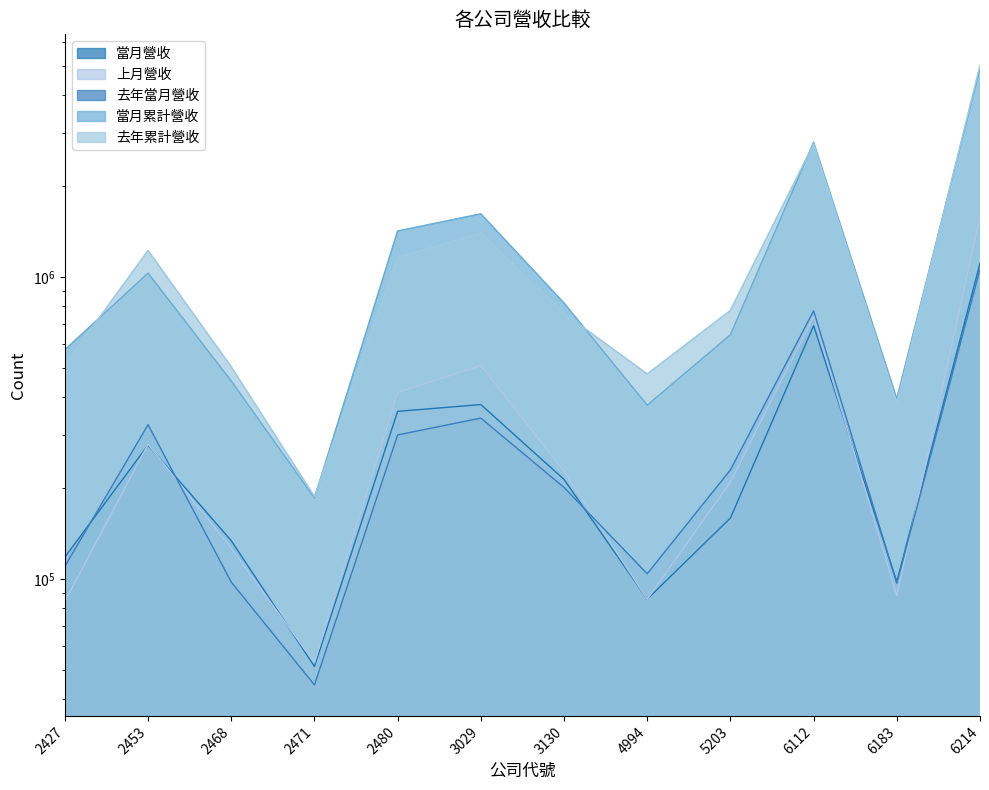

What is the difference between the 上月營收 values at 5203 and 2468?

83165